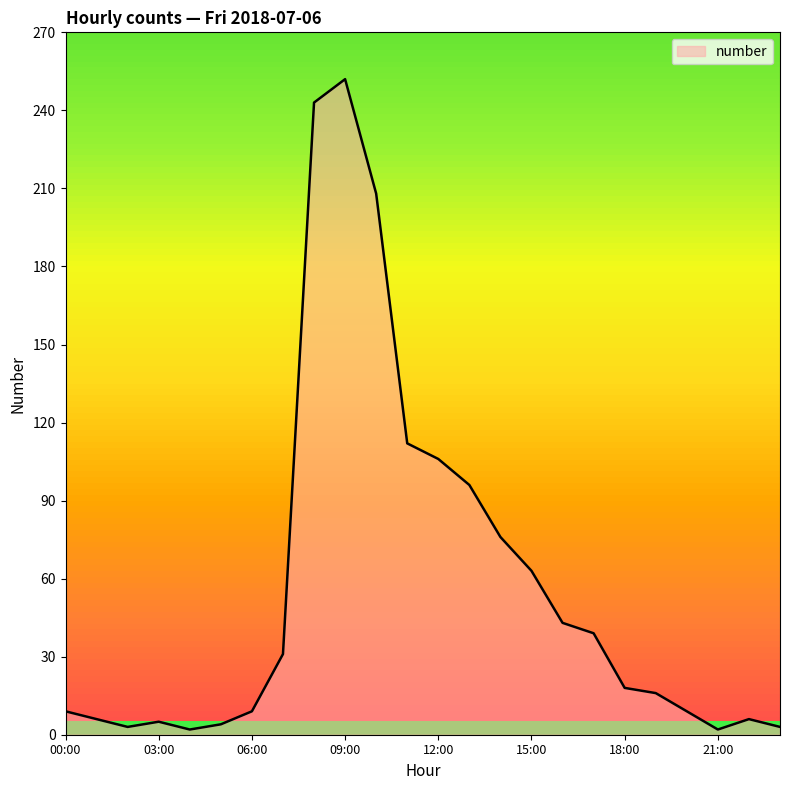

How many series are shown in this chart?

1